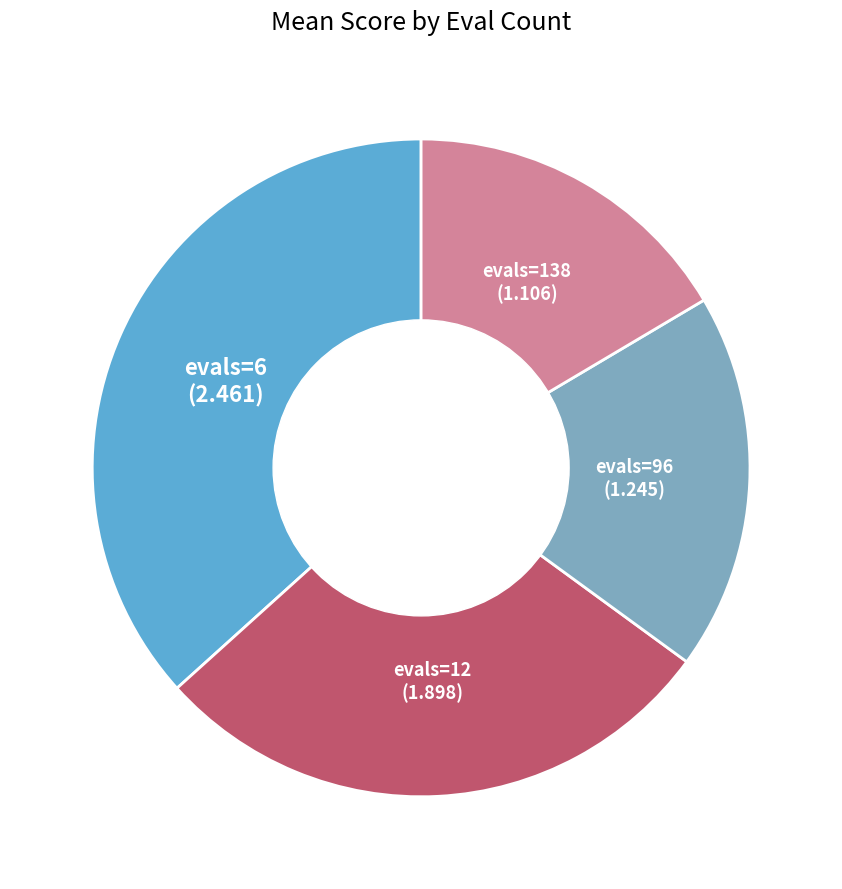

How many slices are in this pie chart?

4